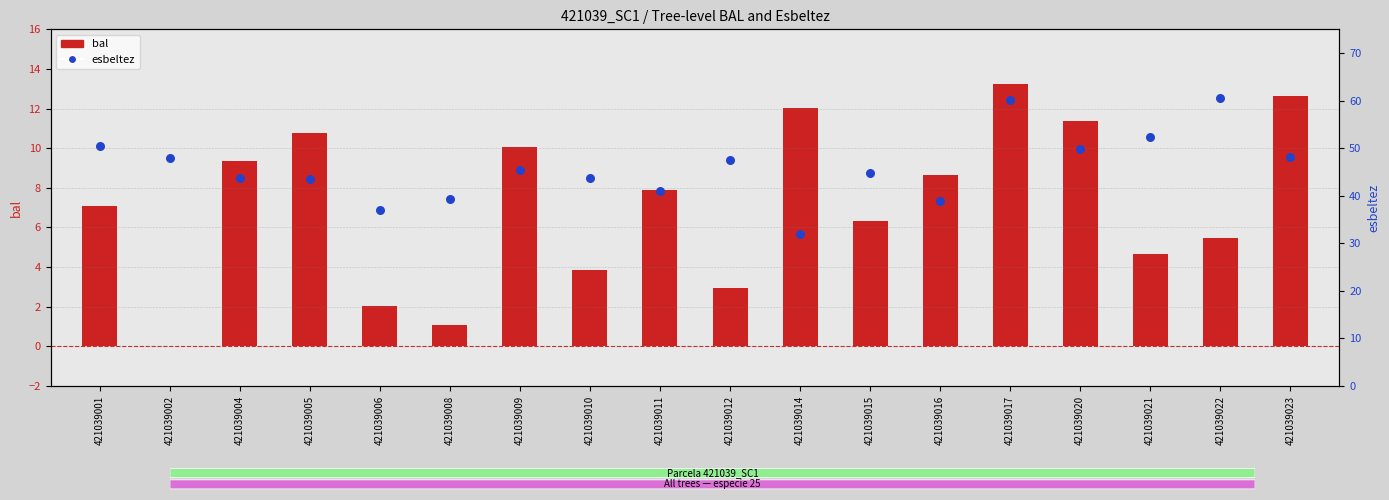

Which series has the widest spread of Y values?

esbeltez